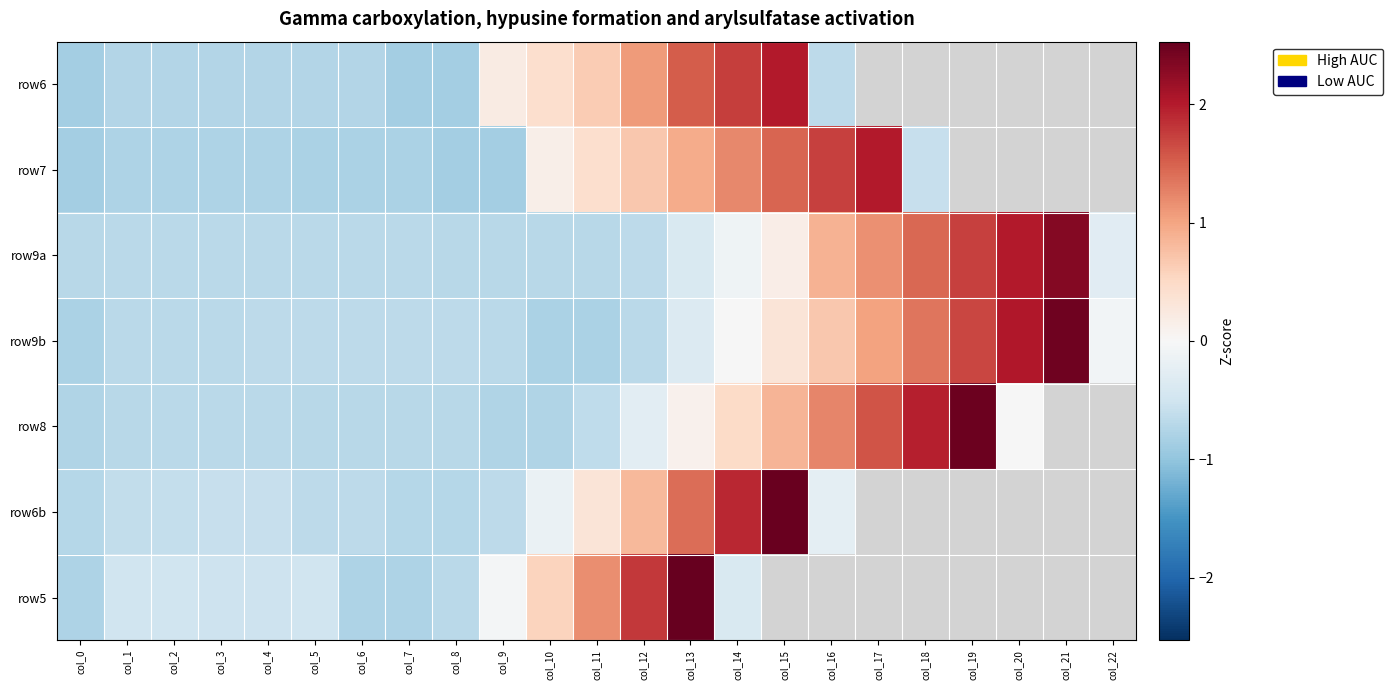

The value of row5 at col_13 is 0.7. True or false?

False